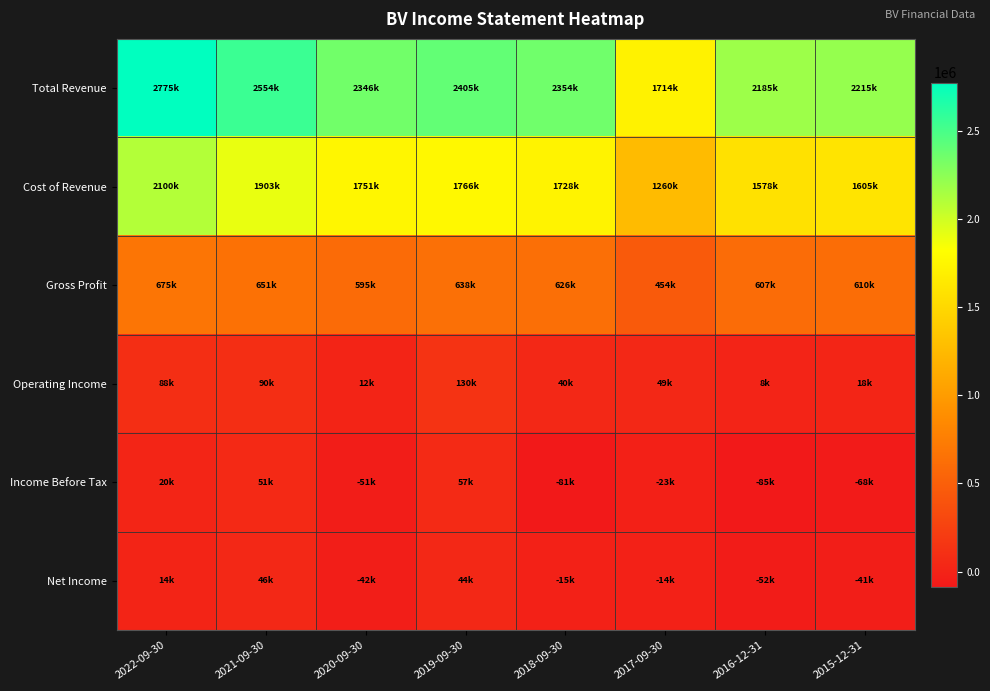

At 2016-12-31, list the series in order from largest to smallest.

Total Revenue, Cost of Revenue, Gross Profit, Operating Income, Net Income, Income Before Tax